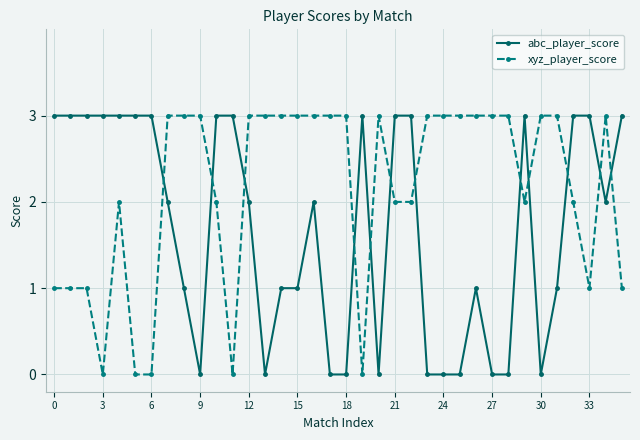

List the series in order of their overall mean, highest first.

xyz_player_score, abc_player_score